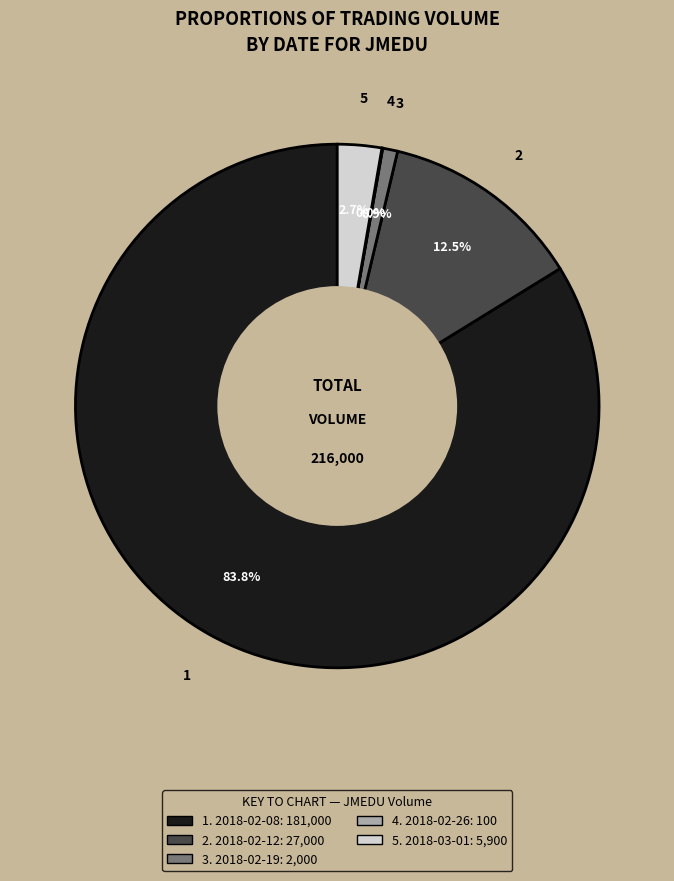

Is there any slice that represents more than half of the pie?

Yes